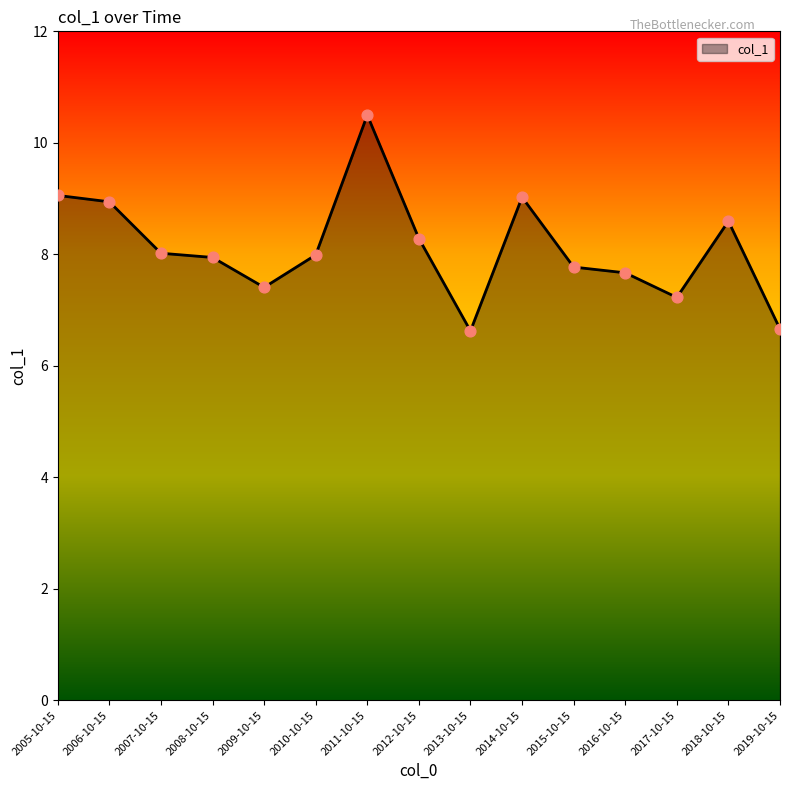

Approximately how many times larger is the value at 2015-10-15 compared to 2006-10-15?

0.9